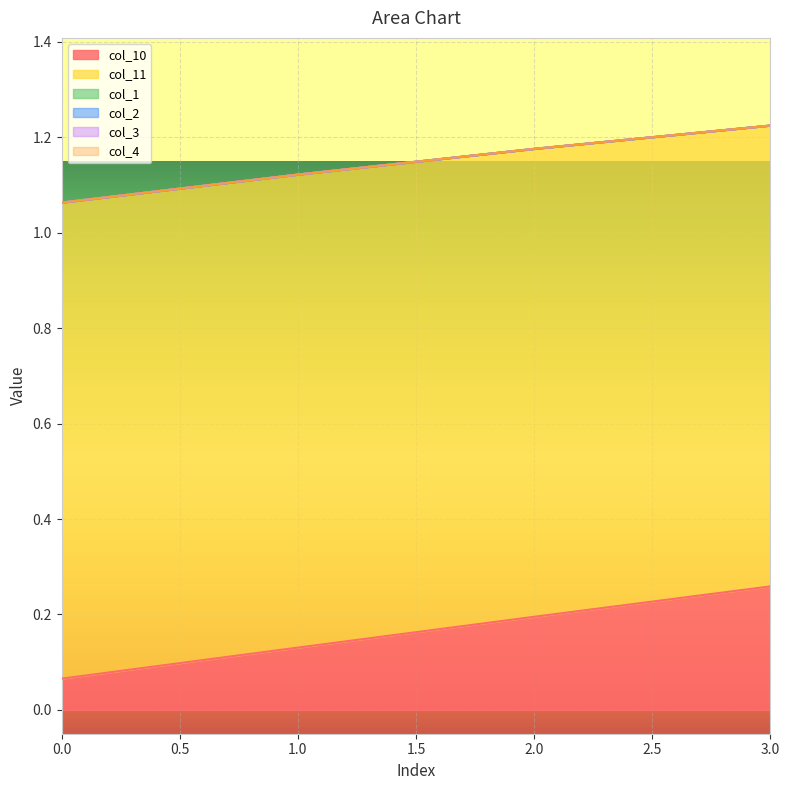

Reading left to right, list all the values displayed in this chart.

col_10: 0.1	0.1	0.2	0.3
col_11: 1.0	1.0	1.0	1.0
col_1: 0.0	0.0	0.0	0.0
col_2: 0.0	0.0	0.0	0.0
col_3: 0.0	0.0	0.0	0.0
col_4: 0.0	0.0	0.0	0.0